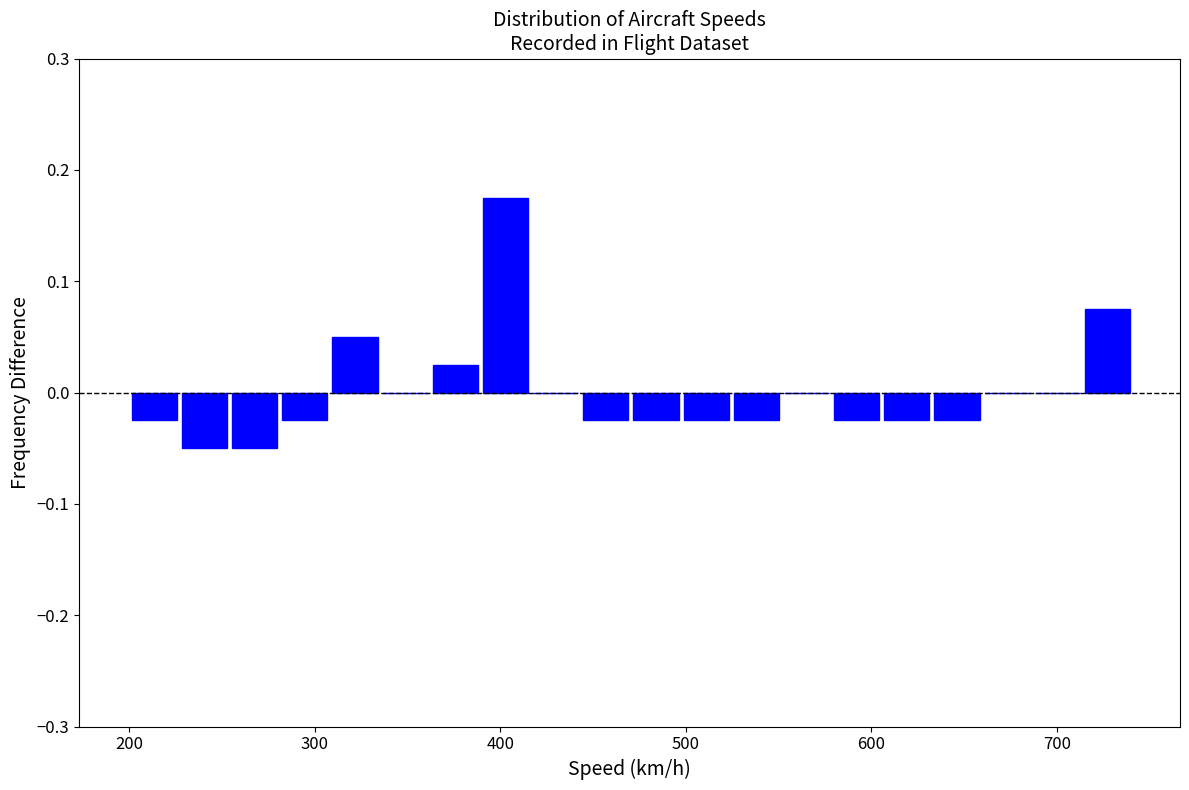

Around what value on the x-axis is the tallest bar? Give the approximate position of its centre, as read against the axis.

400